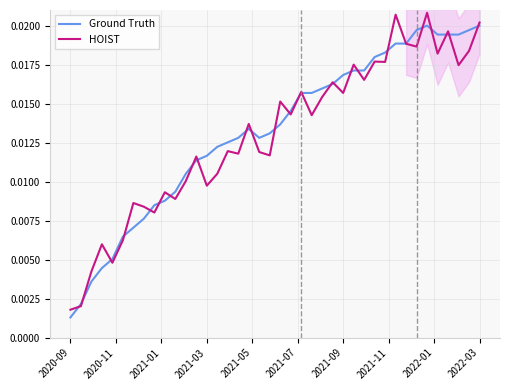

How many data points does each series have?

40